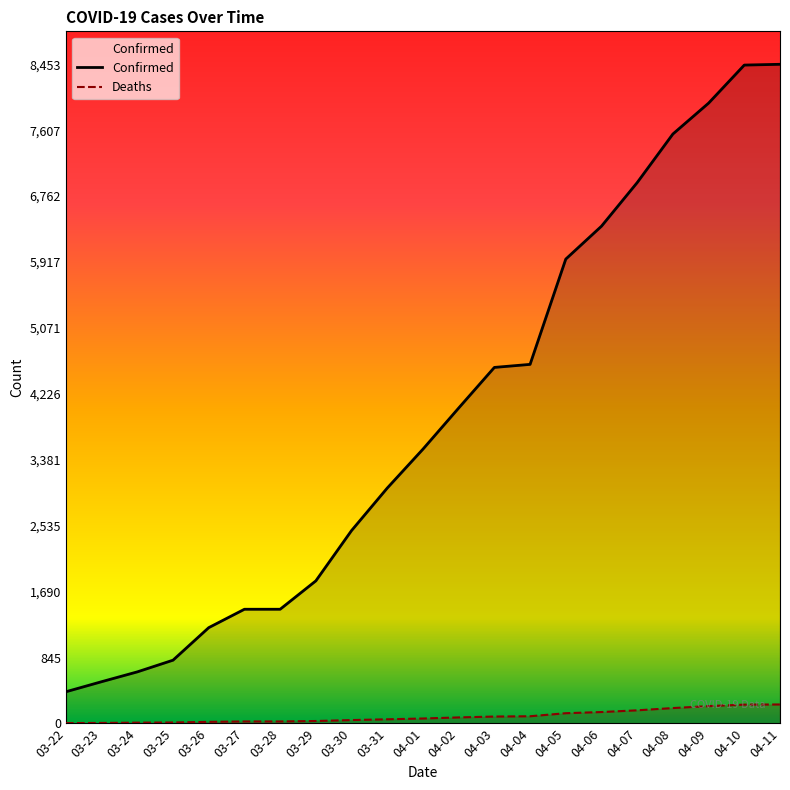

What is the difference between the highest and lowest values at 04-05?

5823